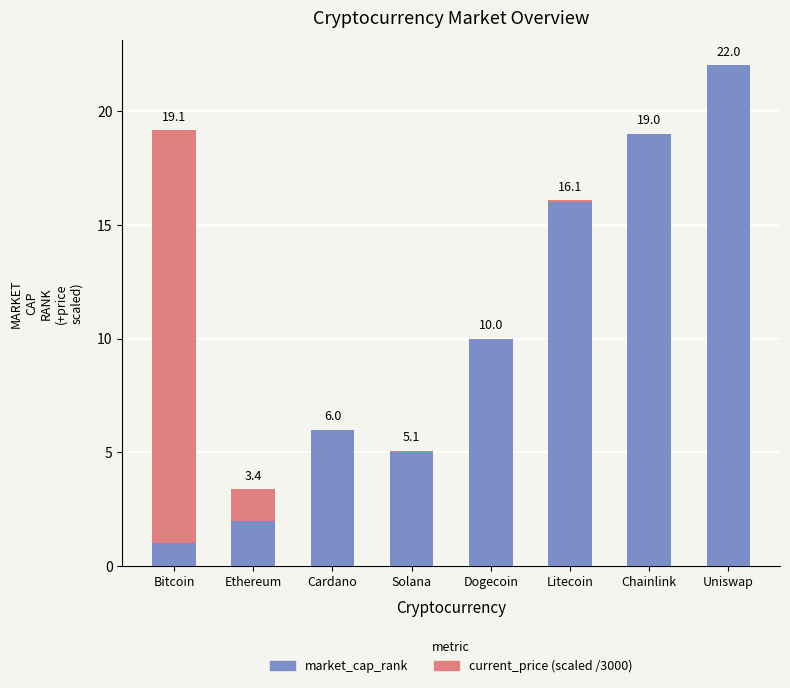

What is the total value across all series at Dogecoin?

10.0